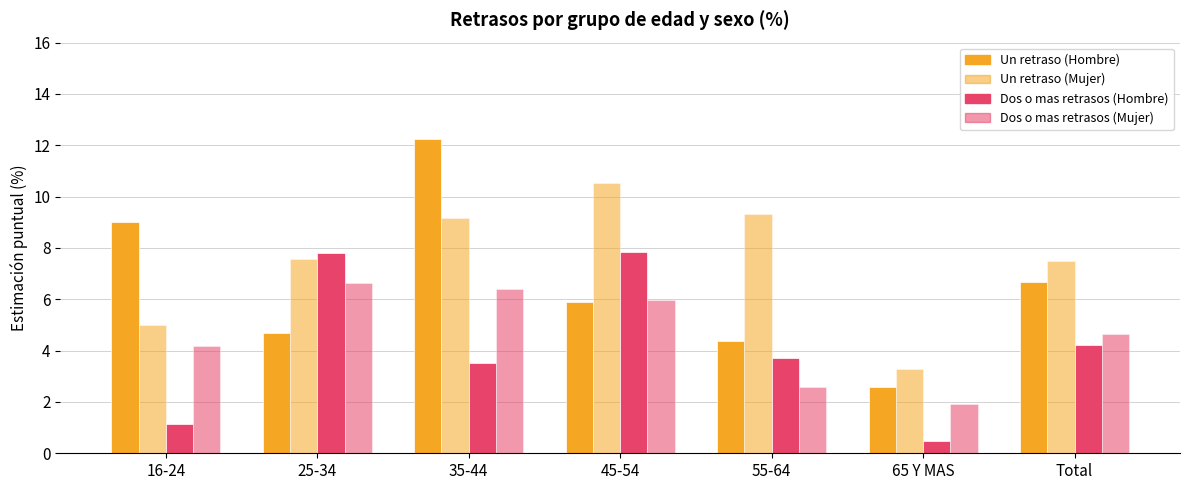

At which category does the chart reach its minimum across all series?

65 Y MAS